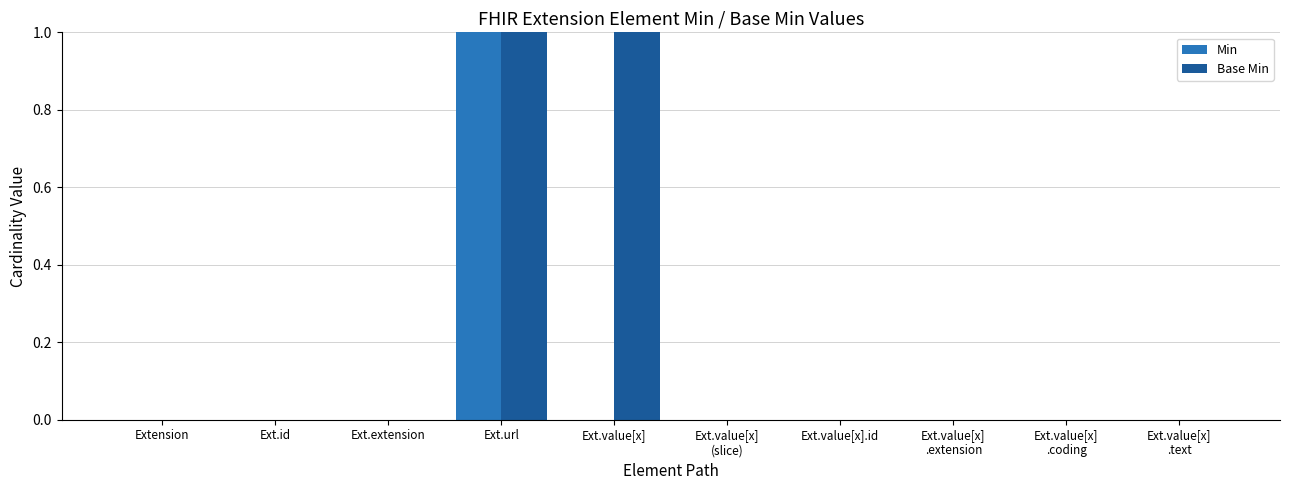

What are all the series names shown in the legend?

Min, Base Min